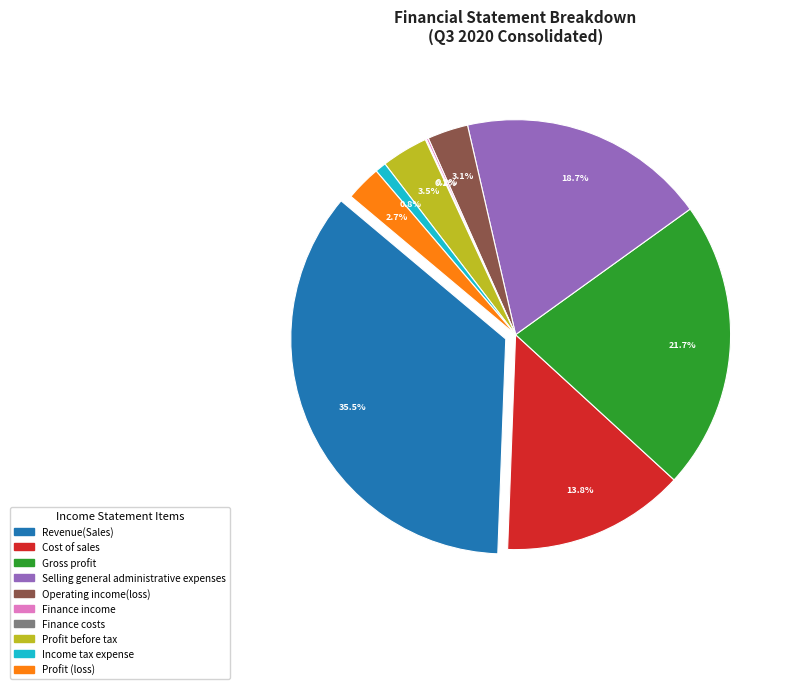

Count the number of slices in the pie.

10